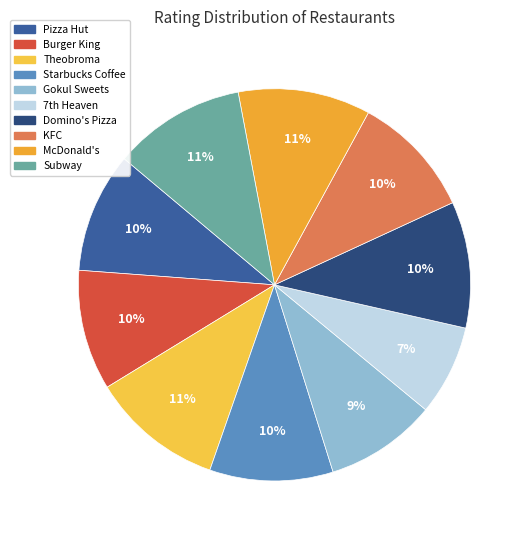

Combined, what portion of the pie is McDonald's and Starbucks Coffee?

21.1%